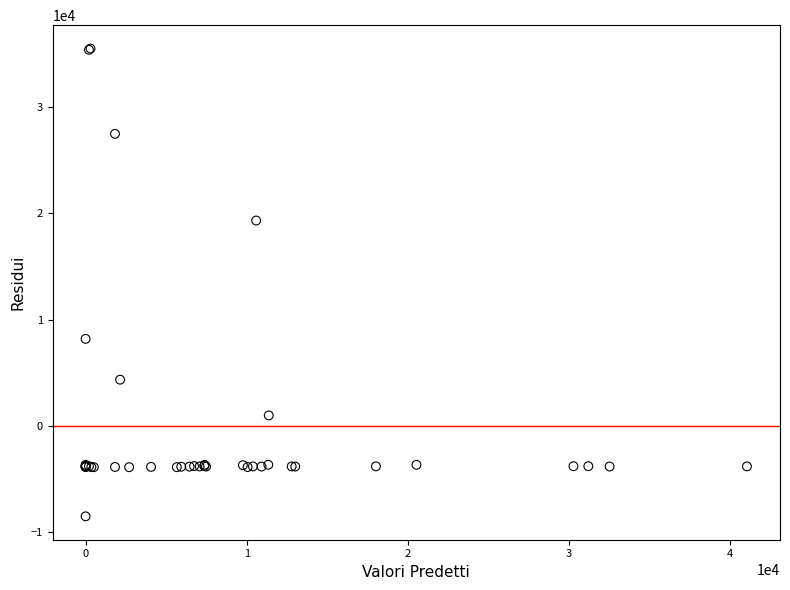

What Y value in the scatter plot is closest to 13496?

8180.4